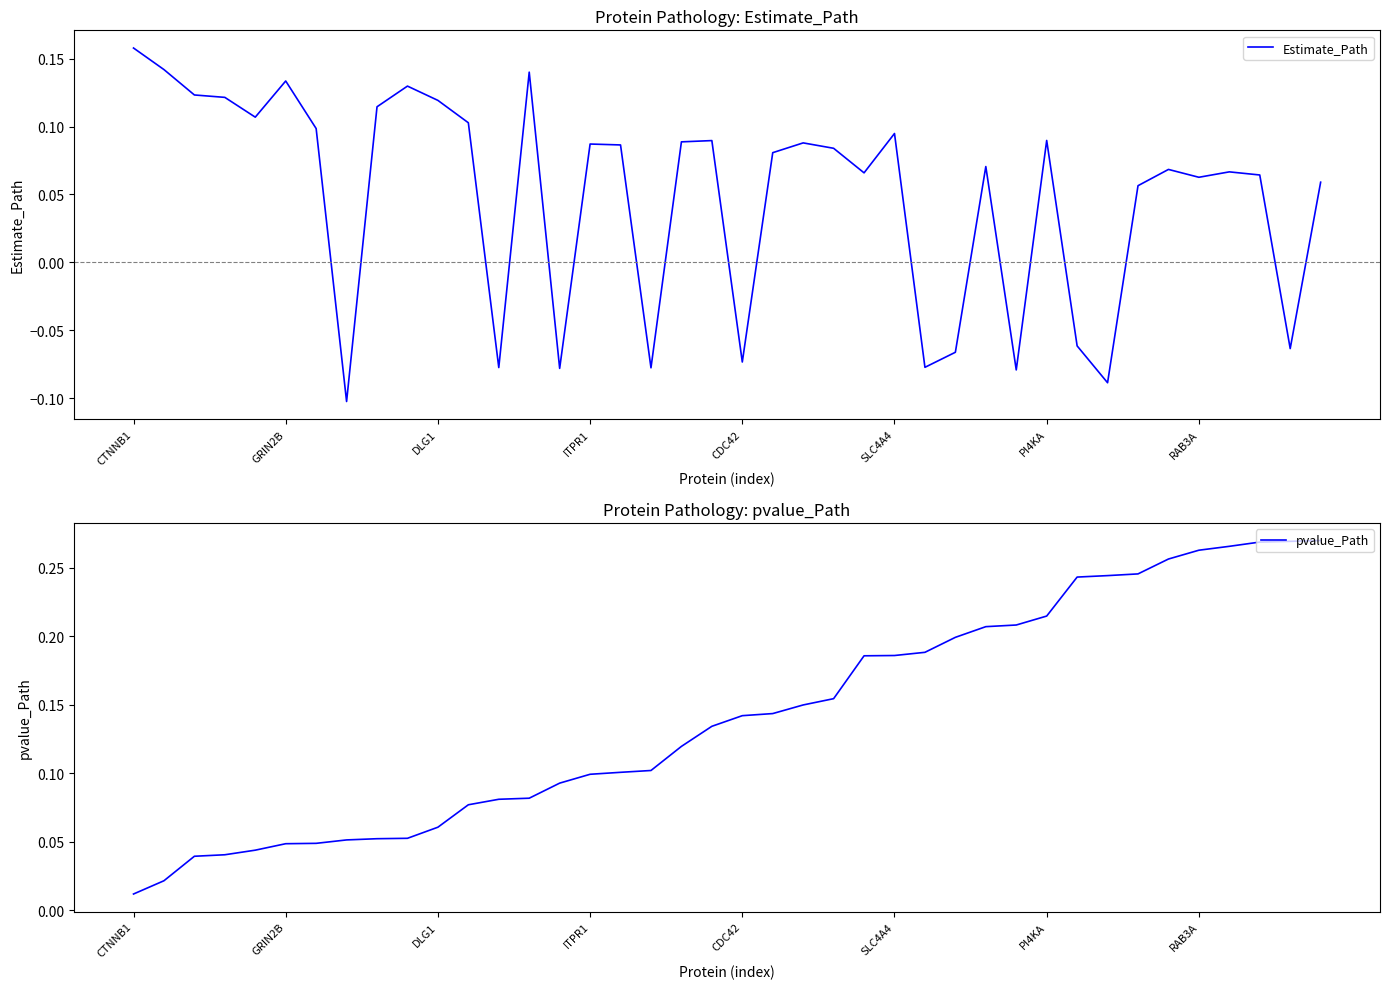

At which label does Estimate_Path first exceed 0?

CTNNB1